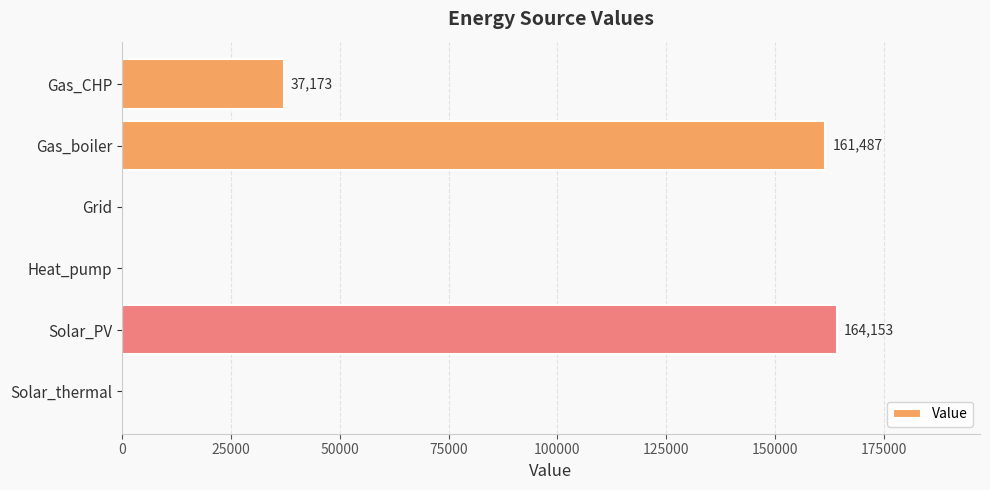

Between Gas_CHP and Heat_pump, which is larger?

Gas_CHP